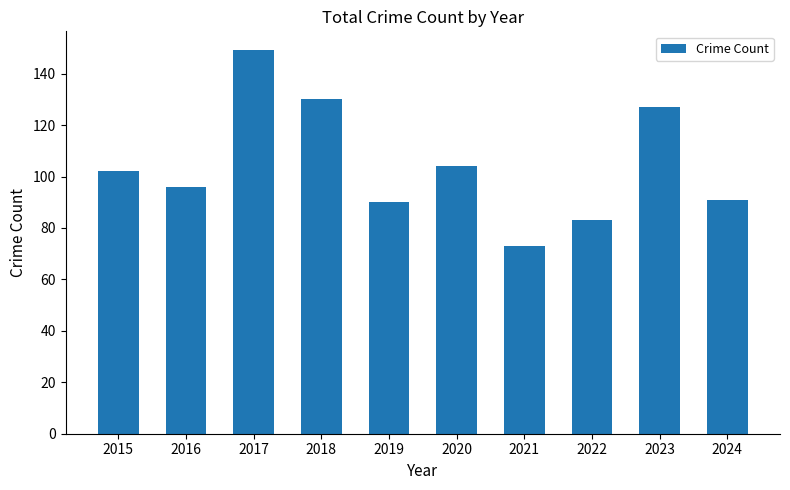

What is the ratio of the value at 2018 to the value at 2015?

1.3